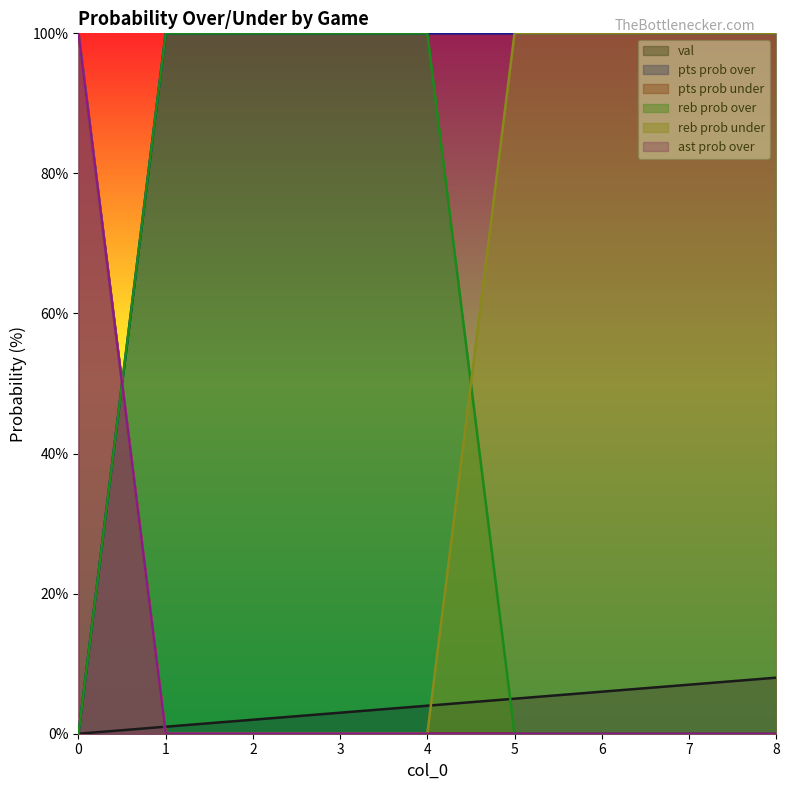

How many positive values does the pts prob under series have?

1